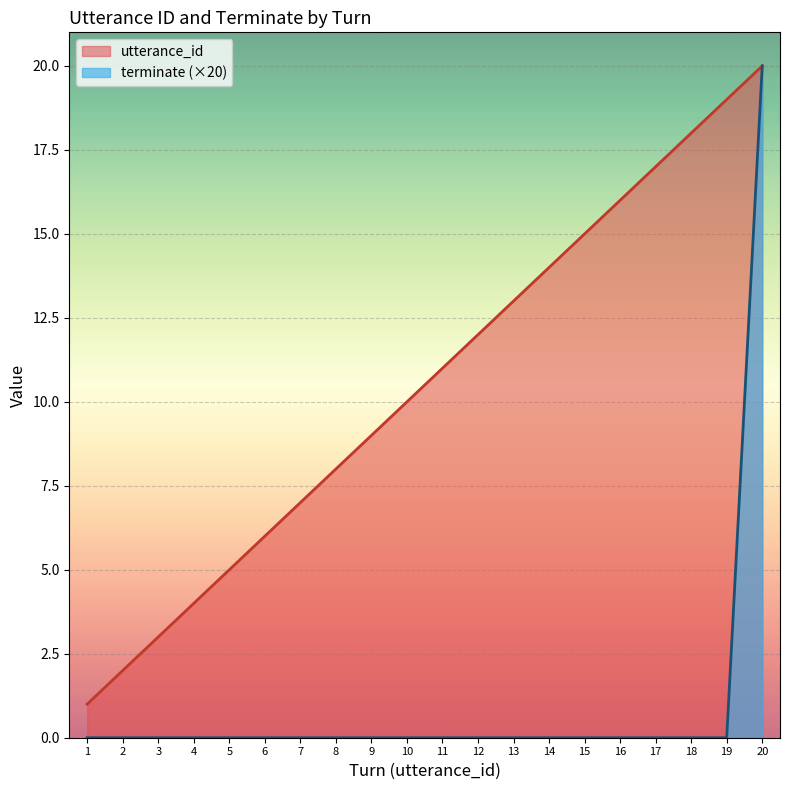

Which series has the largest total across all categories?

utterance_id